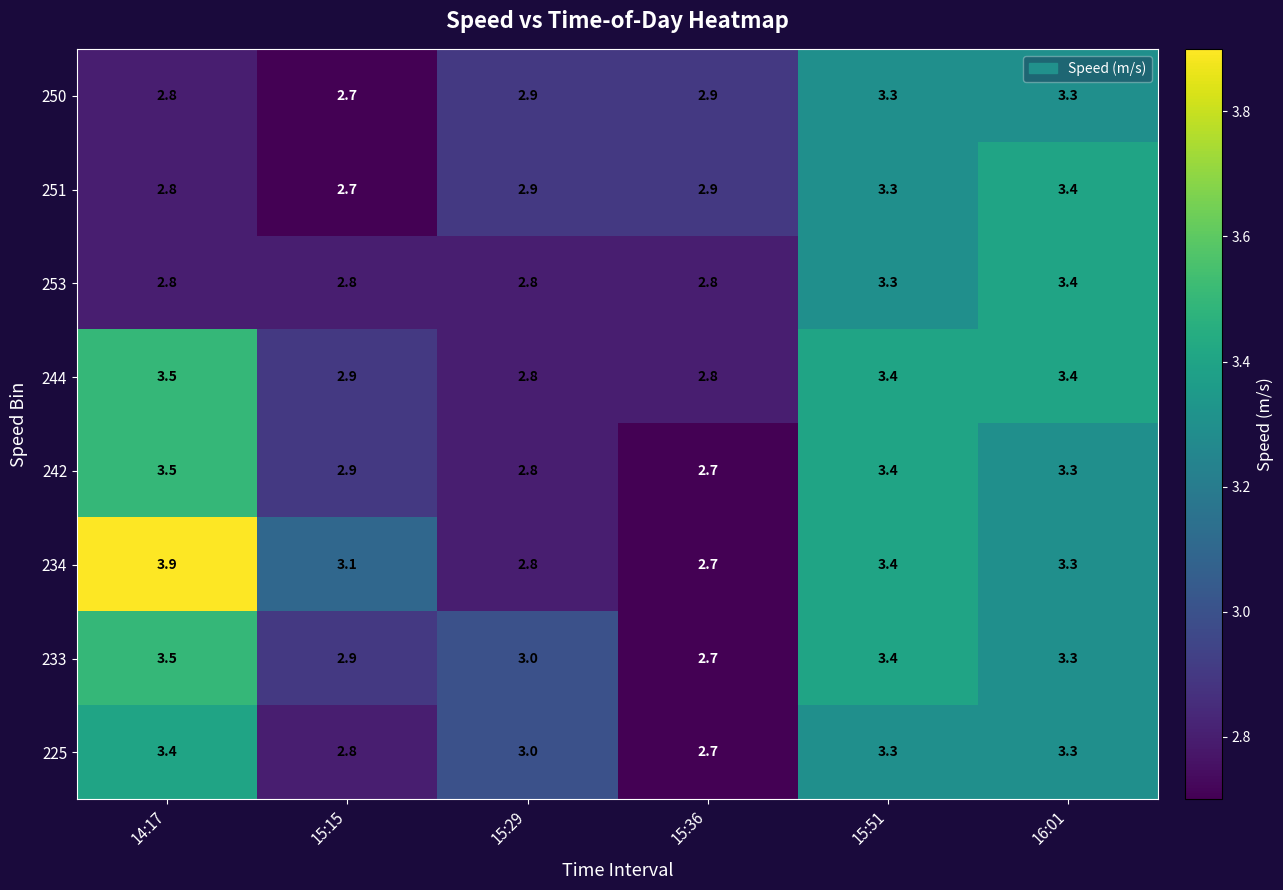

What is the difference between the maximum and minimum values in the 242 series?

0.8